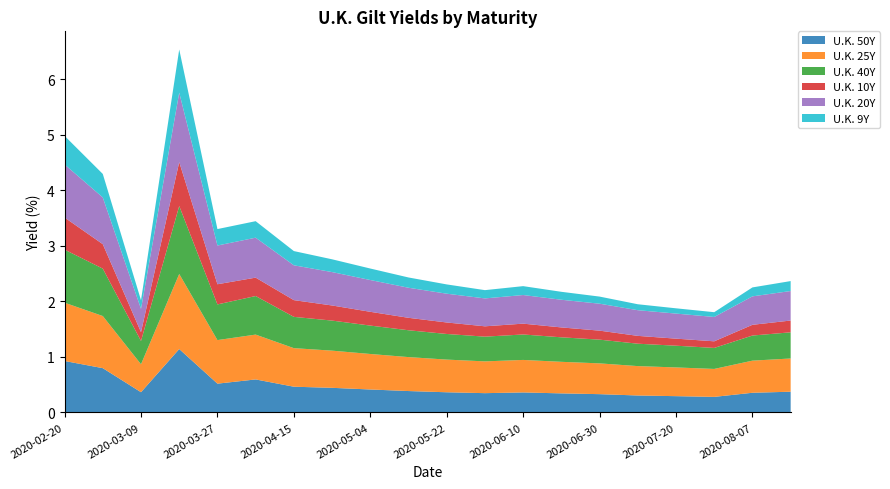

Reading left to right, extract all data points from this chart.

U.K. 10Y: 0.6	0.4	0.2	0.8	0.4	0.3	0.3	0.3	0.2	0.2	0.2	0.2	0.2	0.2	0.2	0.1	0.1	0.1	0.2	0.2
U.K. 20Y: 1.0	0.8	0.4	1.2	0.7	0.7	0.6	0.6	0.6	0.5	0.5	0.5	0.5	0.5	0.5	0.5	0.5	0.4	0.5	0.5
U.K. 25Y: 1.0	0.9	0.5	1.4	0.8	0.8	0.7	0.7	0.6	0.6	0.6	0.6	0.6	0.6	0.6	0.5	0.5	0.5	0.6	0.6
U.K. 40Y: 1.0	0.9	0.4	1.2	0.6	0.7	0.6	0.5	0.5	0.5	0.5	0.4	0.5	0.4	0.4	0.4	0.4	0.4	0.5	0.5
U.K. 50Y: 0.9	0.8	0.4	1.1	0.5	0.6	0.5	0.4	0.4	0.4	0.4	0.3	0.4	0.3	0.3	0.3	0.3	0.3	0.4	0.4
U.K. 9Y: 0.5	0.4	0.2	0.8	0.3	0.3	0.3	0.2	0.2	0.2	0.2	0.1	0.2	0.1	0.1	0.1	0.1	0.1	0.2	0.2